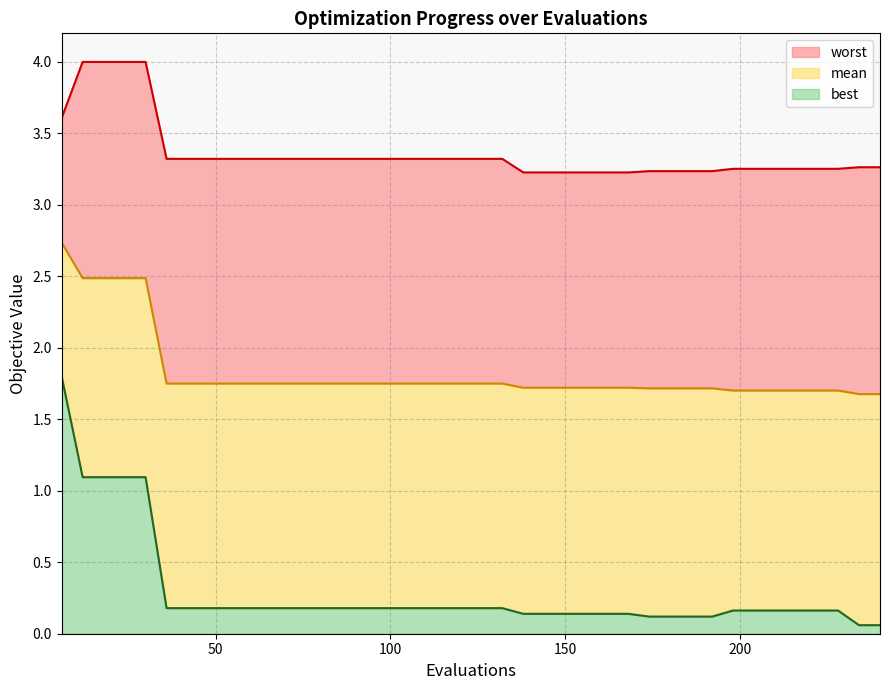

What are all the series names shown in the legend?

mean, best, worst